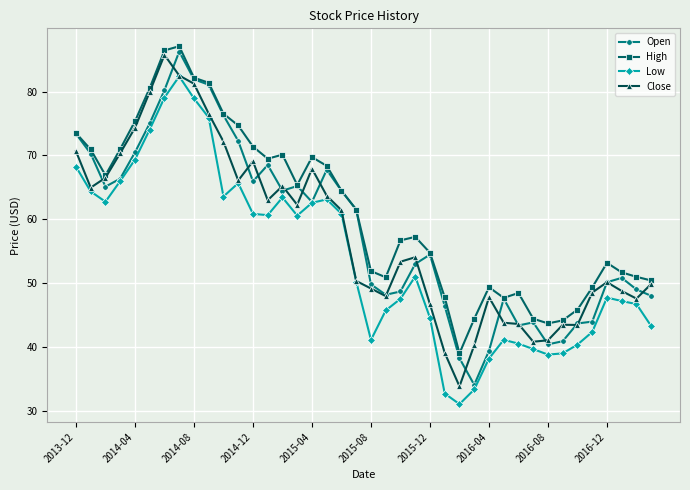

True or false: Low and High intersect in this chart.

False